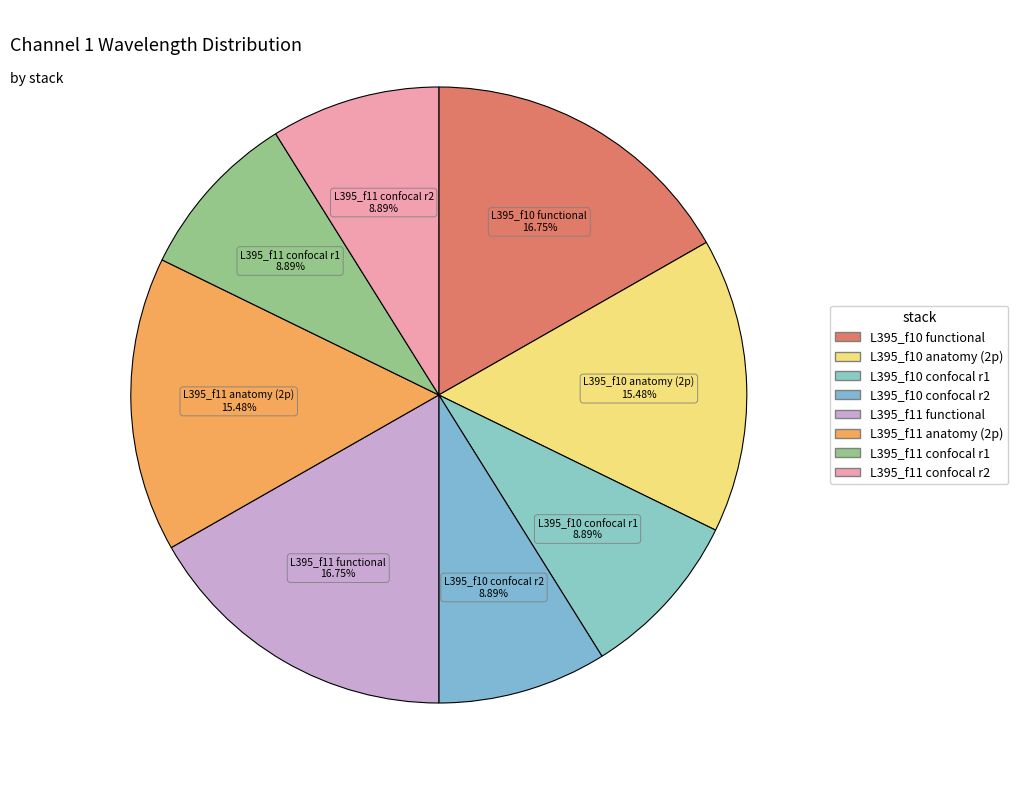

To the nearest percent, what percentage of the pie is L395_f11 confocal r2?

9%